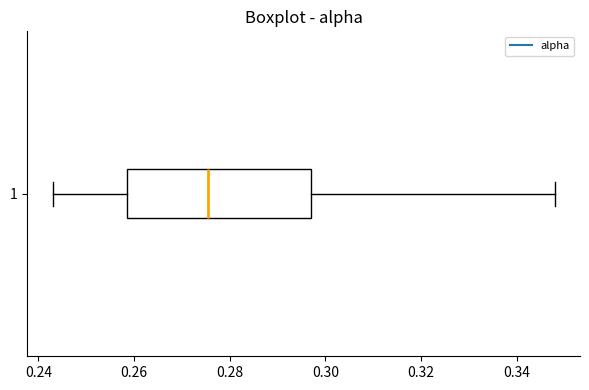

Read this box plot against the x-axis: the position of the median line, the range covered by the box, and the ends of both whiskers. The values are not printed on the chart, so give them approximately, as read against the axis.

median 0.276, box 0.258 to 0.296, whiskers 0.242 to 0.348